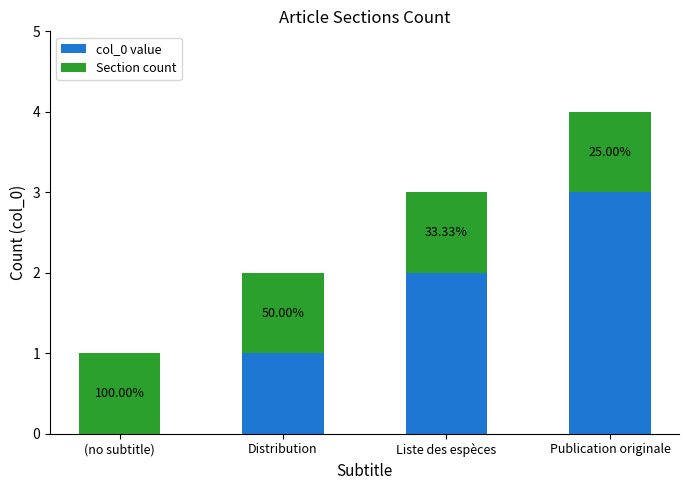

What is the difference between the maximum and second lowest values in the col_0 value series?

2